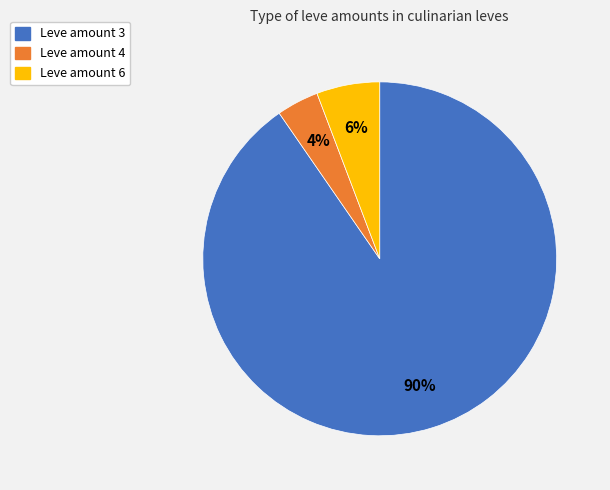

Rank the categories by value from highest to lowest.

Leve amount 3, Leve amount 6, Leve amount 4